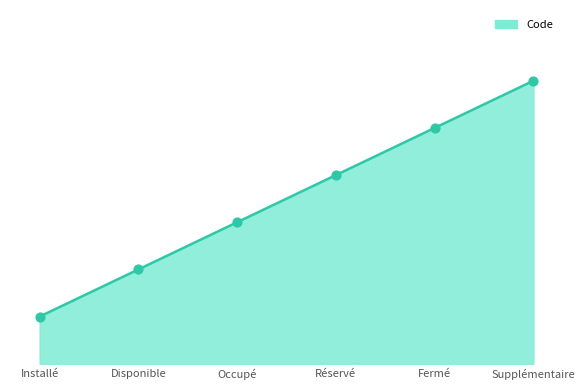

Which has a higher value, Fermé or Réservé?

Fermé